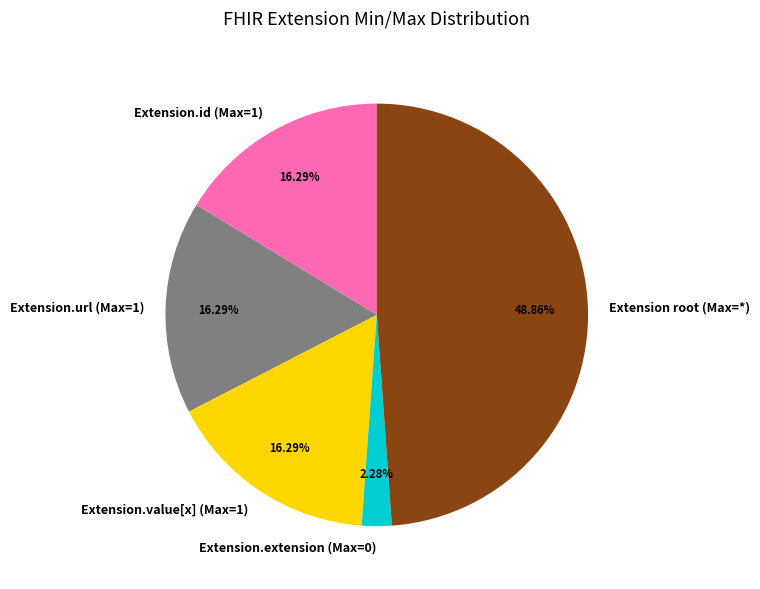

Which category has the biggest portion of the pie?

Extension root (Max=*)